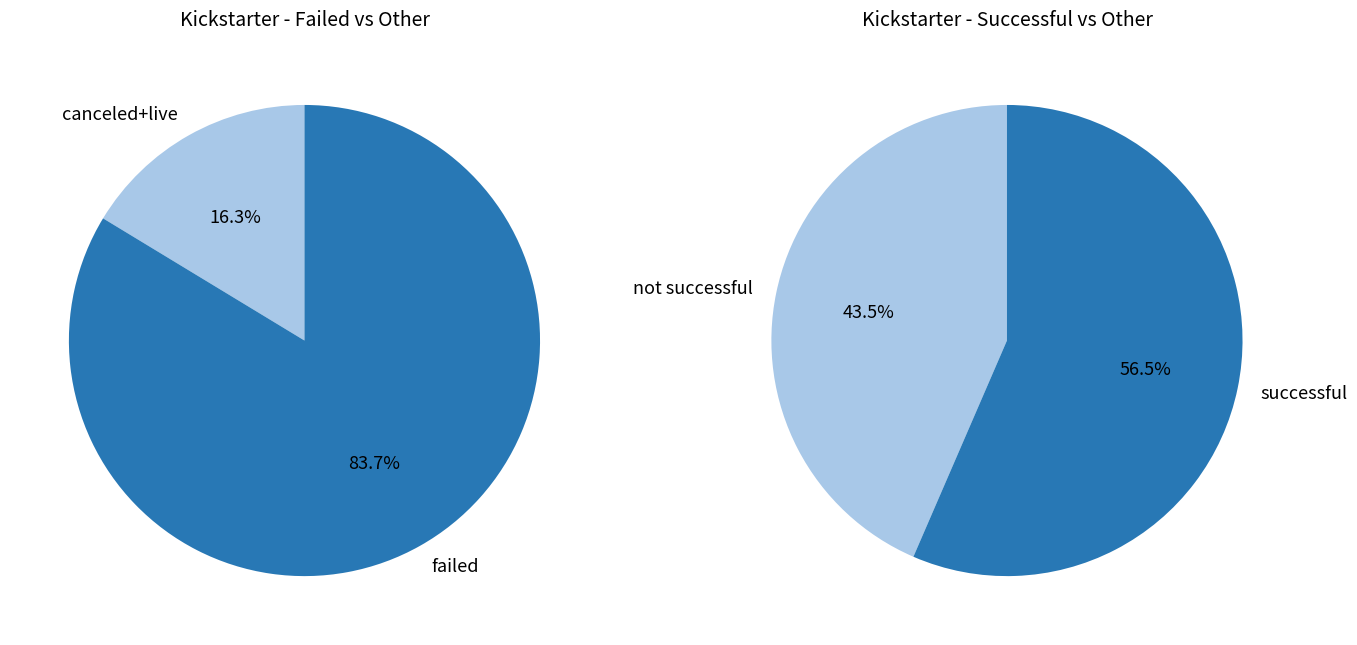

How many slices are in this pie chart?

4